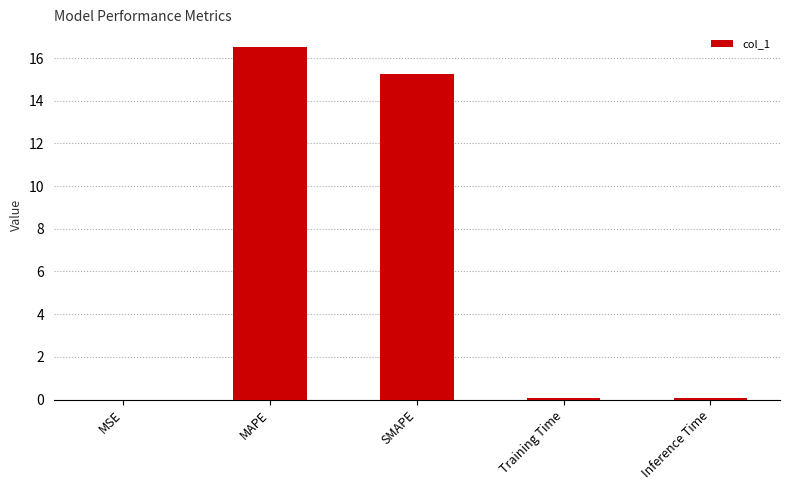

The chart shows a value of 0.1 at Training Time. True or false?

True